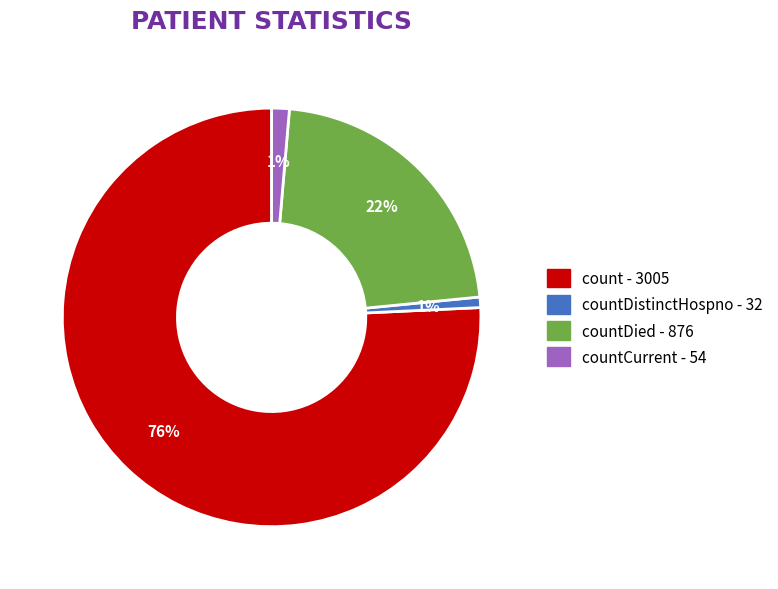

Is there a majority slice in this chart?

Yes